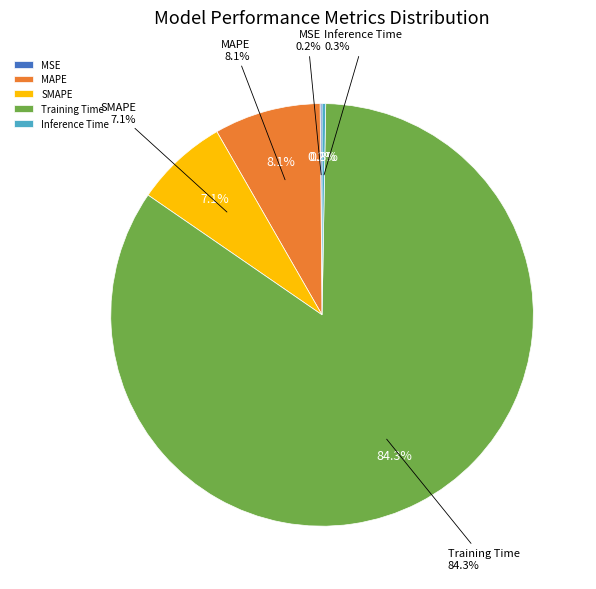

How many slices are in this pie chart?

5